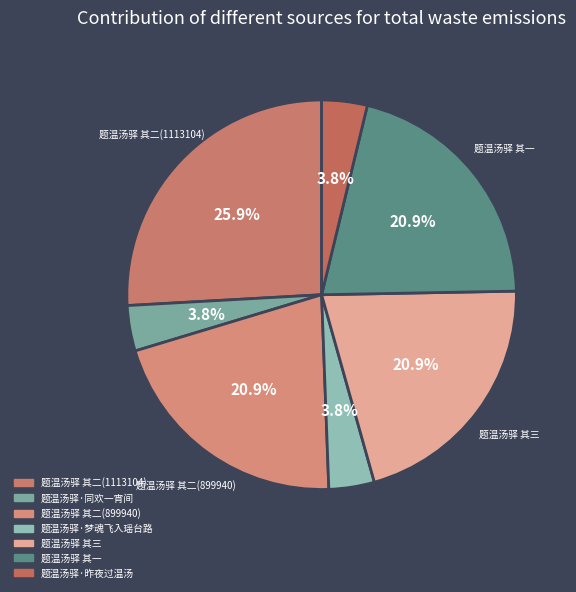

What is the change in value from 题温汤驿 其三 to 题温汤驿·昨夜过温汤?

-737674